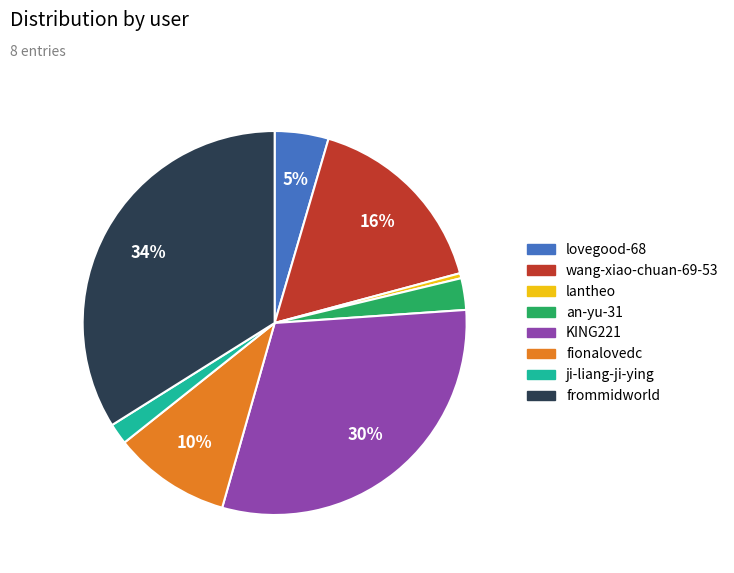

The KING221 slice represents 42% of the pie. True or false?

False